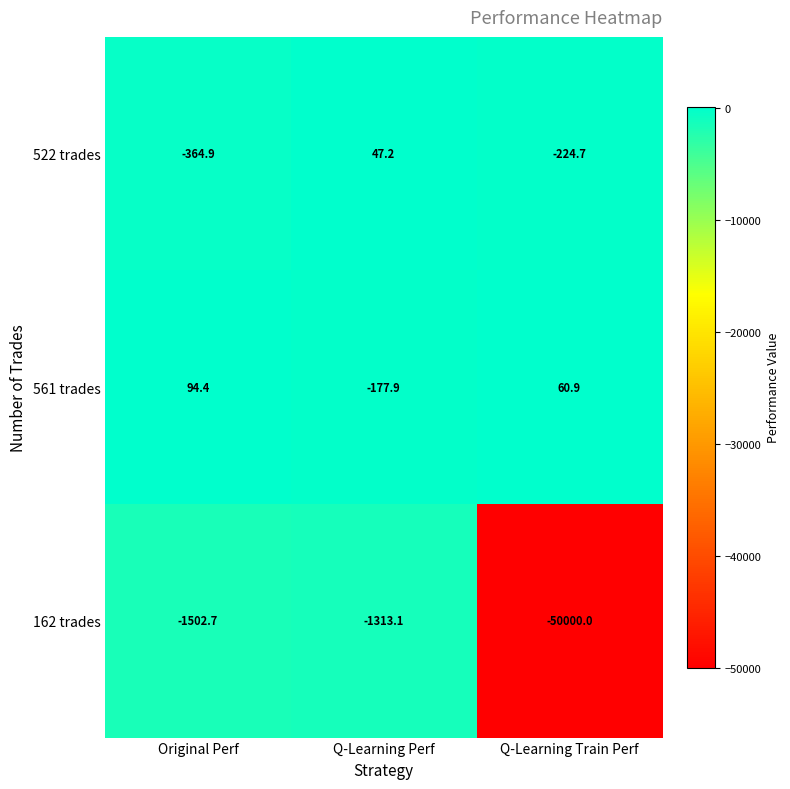

What is the average value of the 162 trades series?

-17605.3